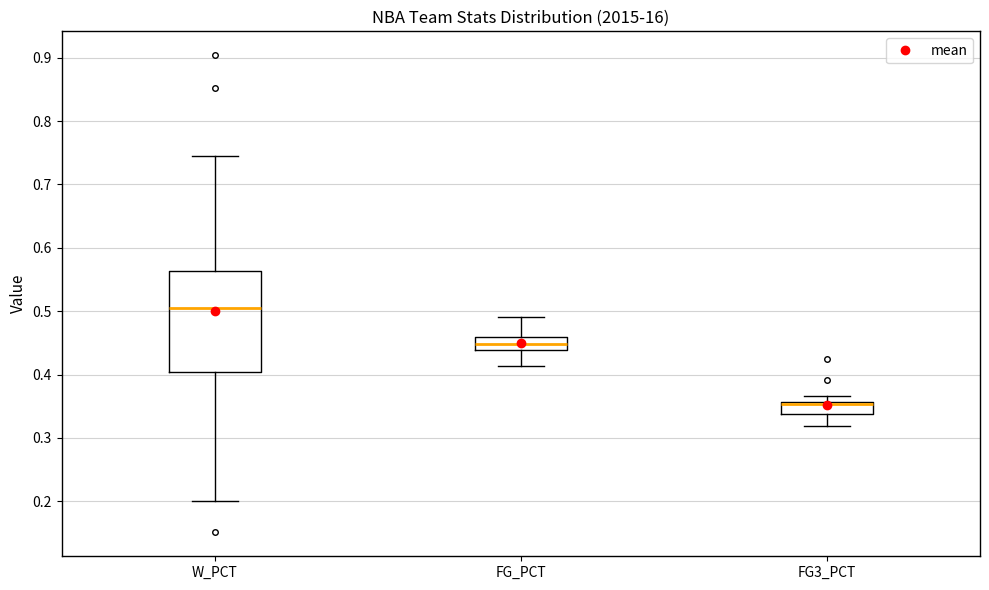

Which box's median line is the highest?

W_PCT